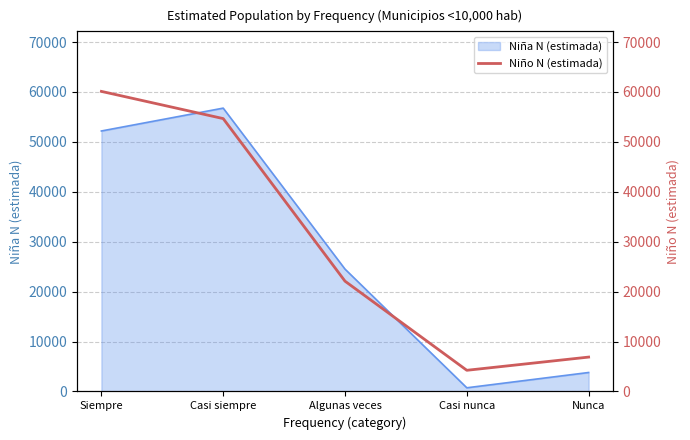

At which label does the data first exceed 22097?

Siempre